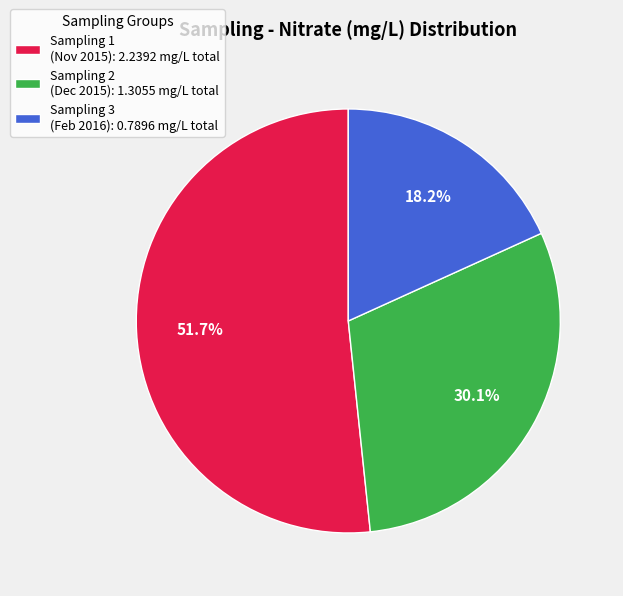

Which category has the smallest portion of the pie?

Sampling 3